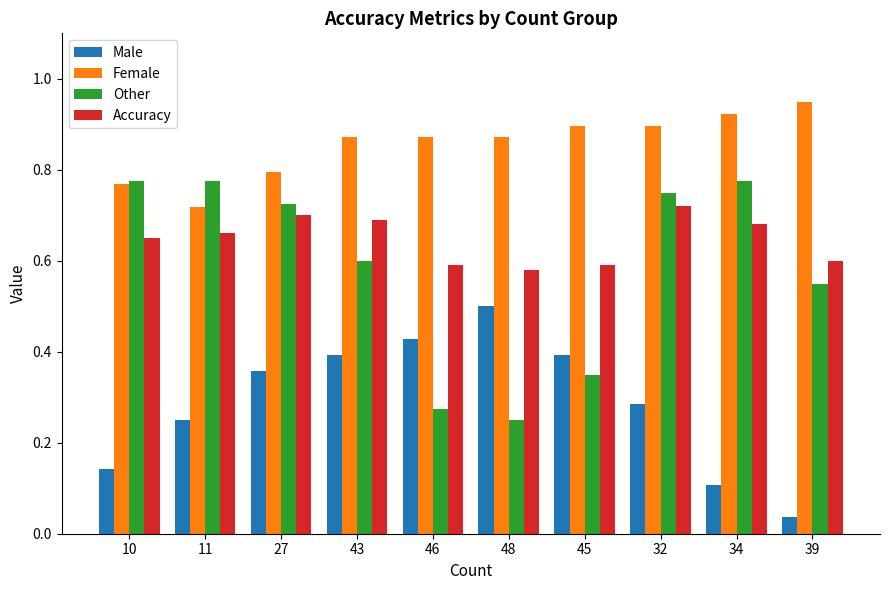

What is the sum of all Accuracy values?

6.5